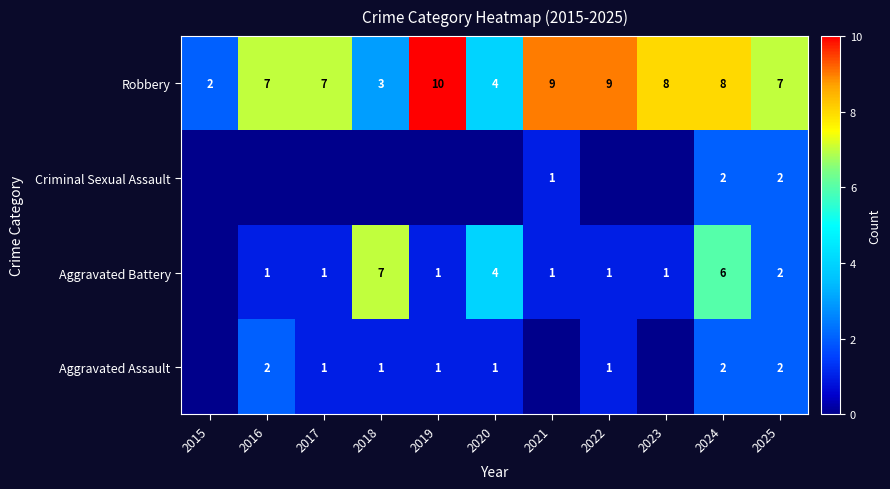

At which category is the sum across all series the highest?

2024